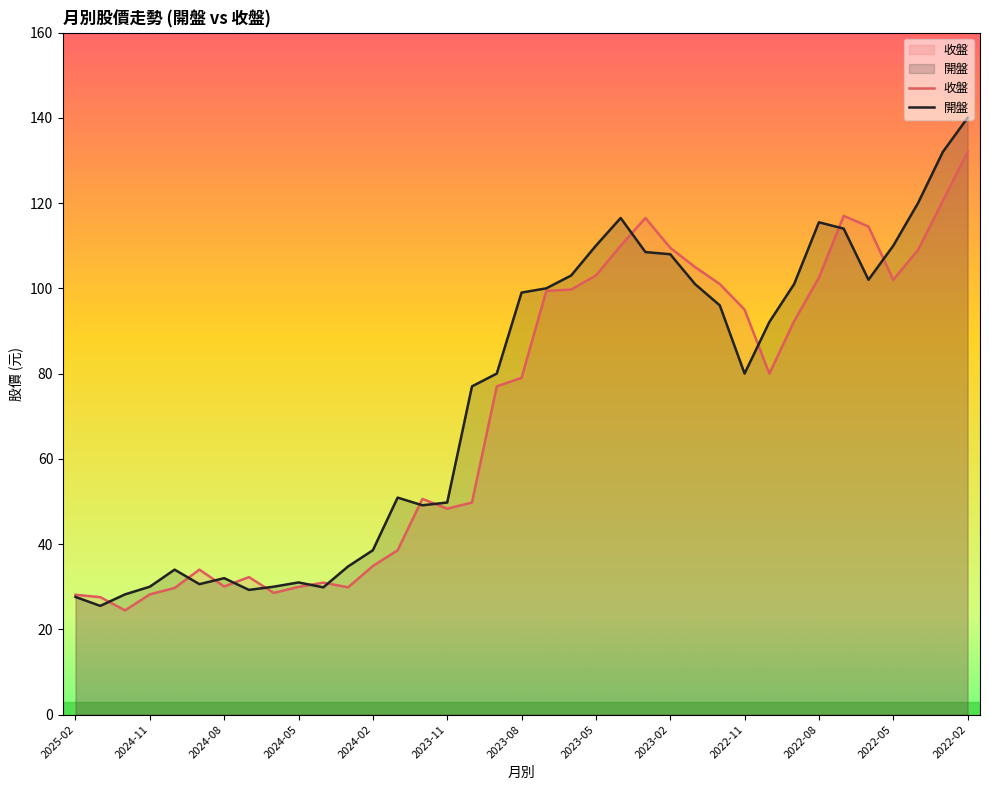

What is the difference between the maximum and minimum values in the 開盤 series?

114.5